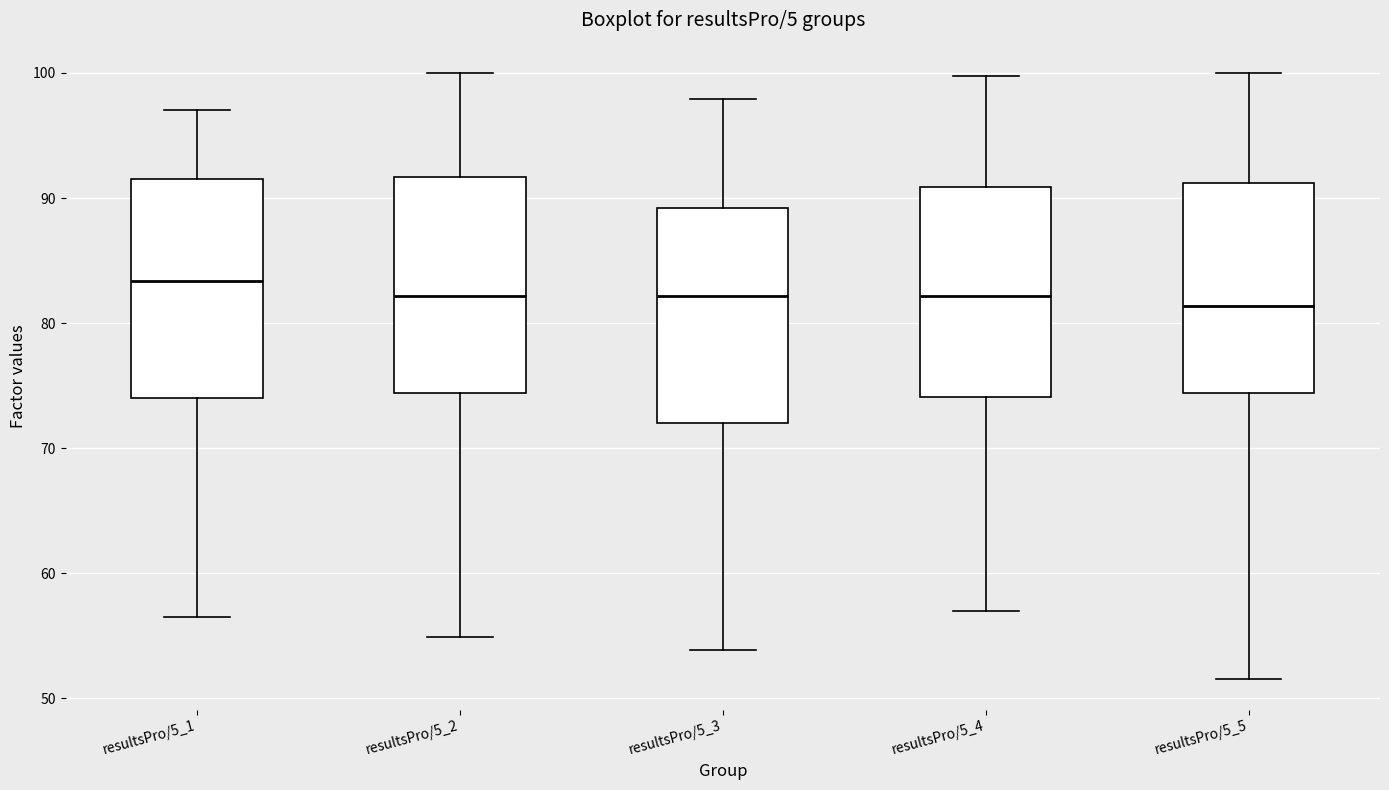

Reading left to right, transcribe this box plot: for each box, give where its median line is, the range the box spans, and where its two whiskers end, as read against the y-axis. The values are not printed on the chart, so give them approximately, as read against the axis.

resultsPro/5_1: median 83, box 74 to 92, whiskers 57 to 97
resultsPro/5_2: median 82, box 74 to 92, whiskers 55 to 100
resultsPro/5_3: median 82, box 72 to 89, whiskers 54 to 98
resultsPro/5_4: median 82, box 74 to 91, whiskers 57 to 100
resultsPro/5_5: median 81, box 74 to 91, whiskers 52 to 100